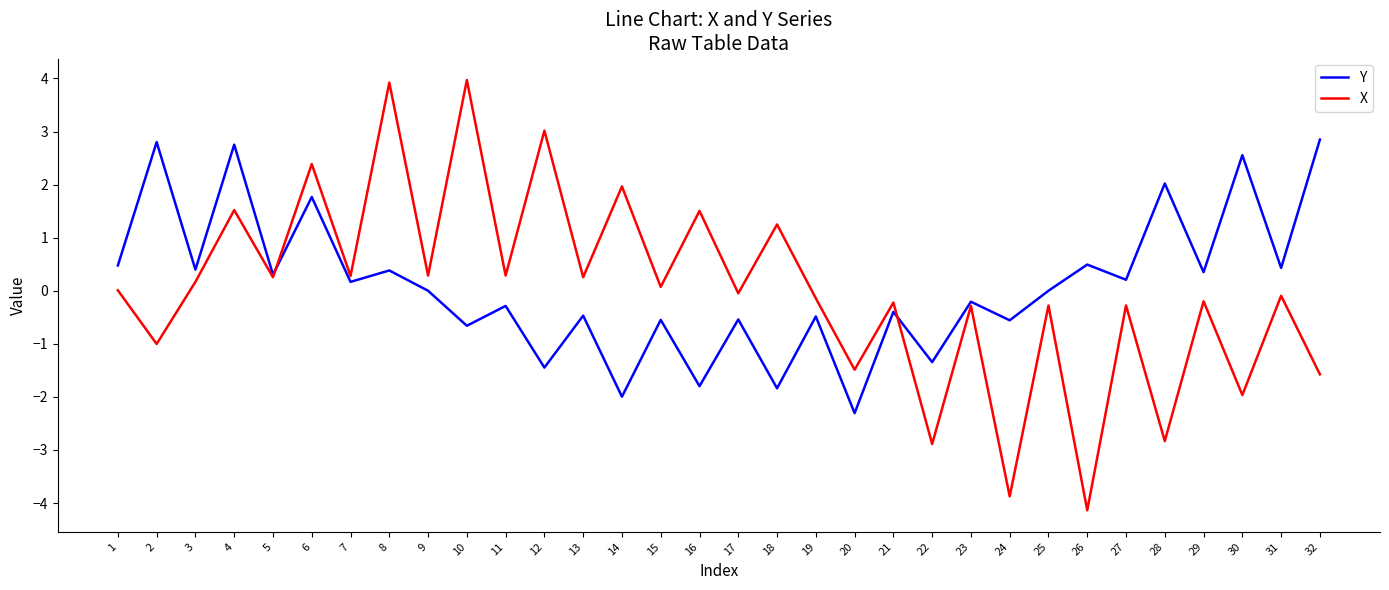

Which series has the largest range (max minus min)?

X